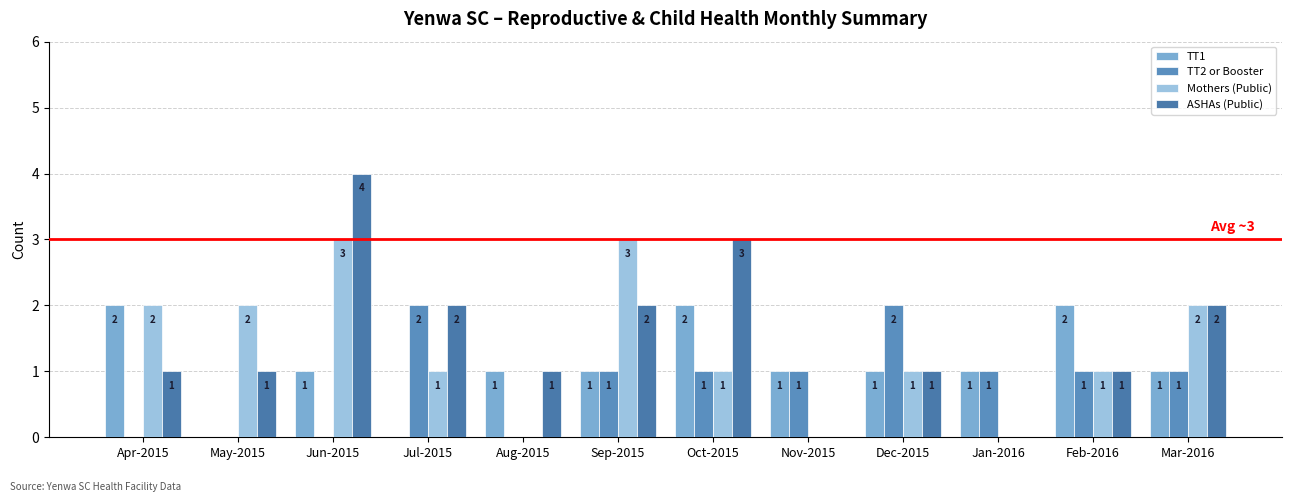

What is the difference between the maximum and minimum values in the ASHAs (Public) series?

4